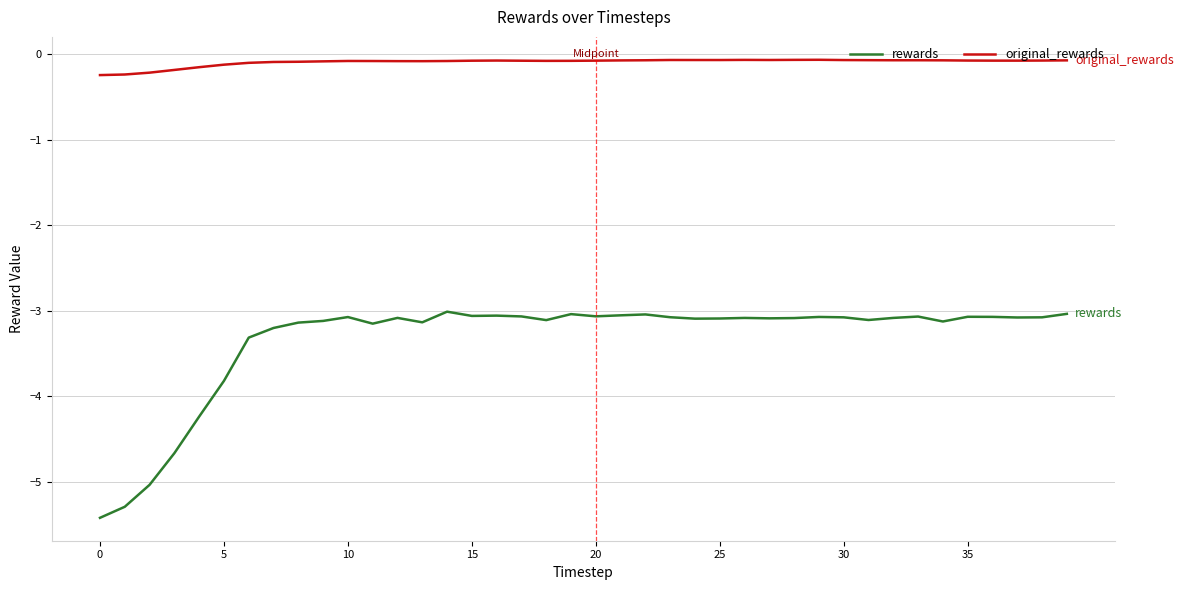

What is the difference between the second highest and second lowest values in the original_rewards series?

0.2